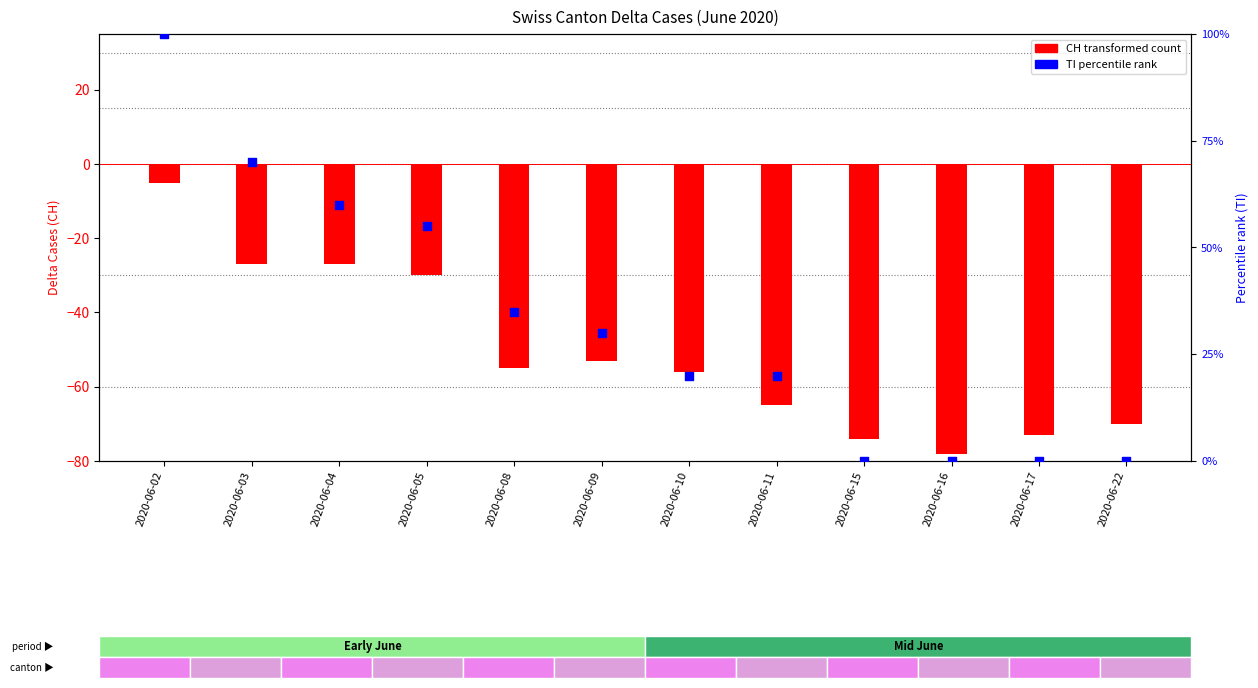

Which series has the widest spread of Y values?

TI (percentile rank)